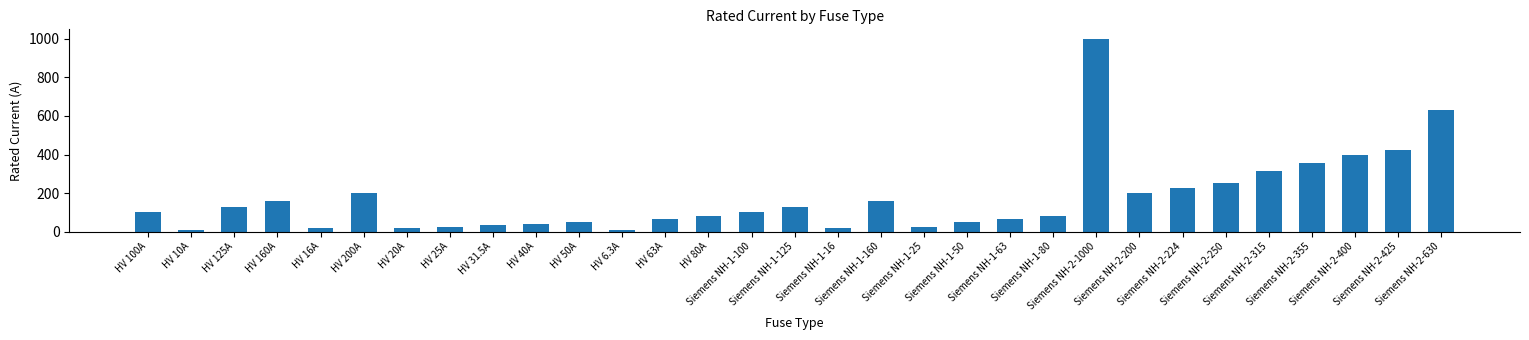

Which label corresponds to the largest value in the chart?

Siemens NH-2-1000